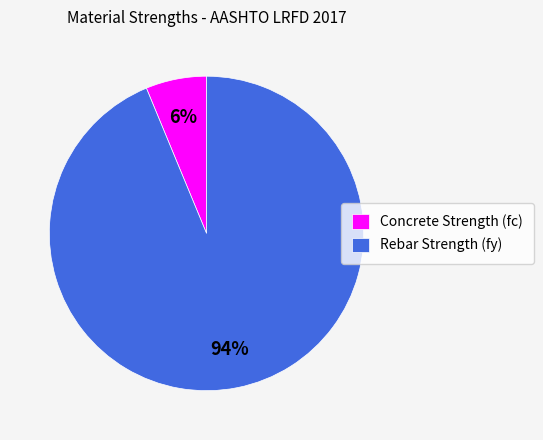

To the nearest percent, what is the combined percentage of Rebar Strength (fy) and Concrete Strength (fc)?

100%